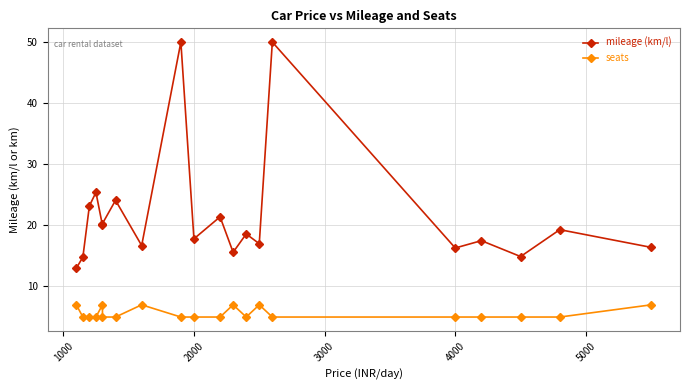

True or false: seats and mileage (km/l) intersect in this chart.

False